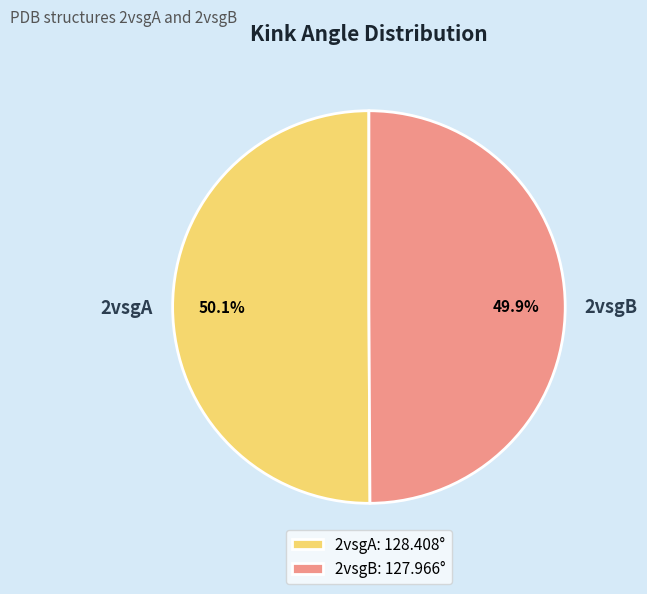

Is there any slice that represents more than half of the pie?

Yes